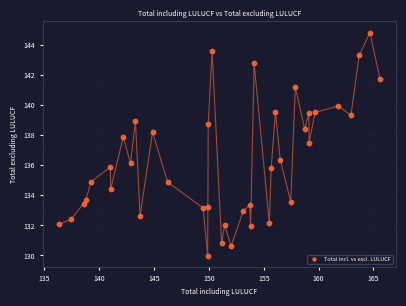

What is the range of X values (max minus min)?

29.3